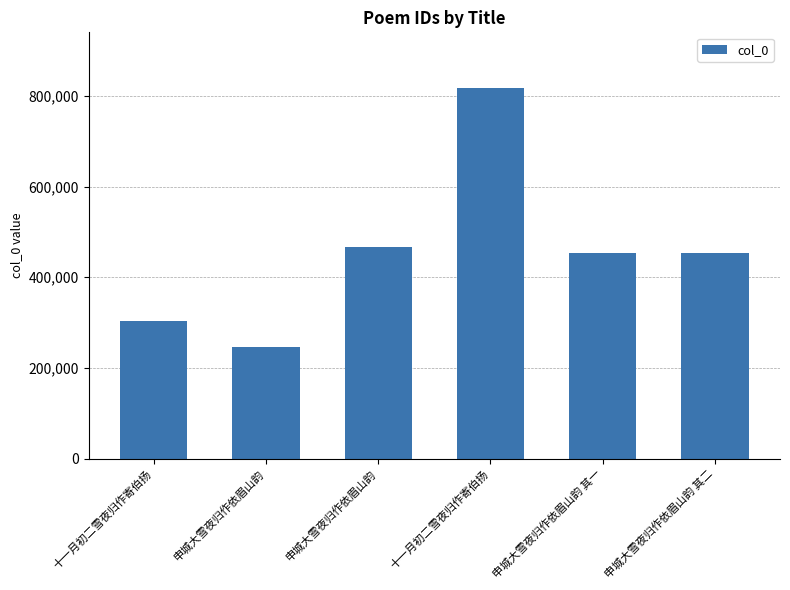

How many data points are less than 452662?

3